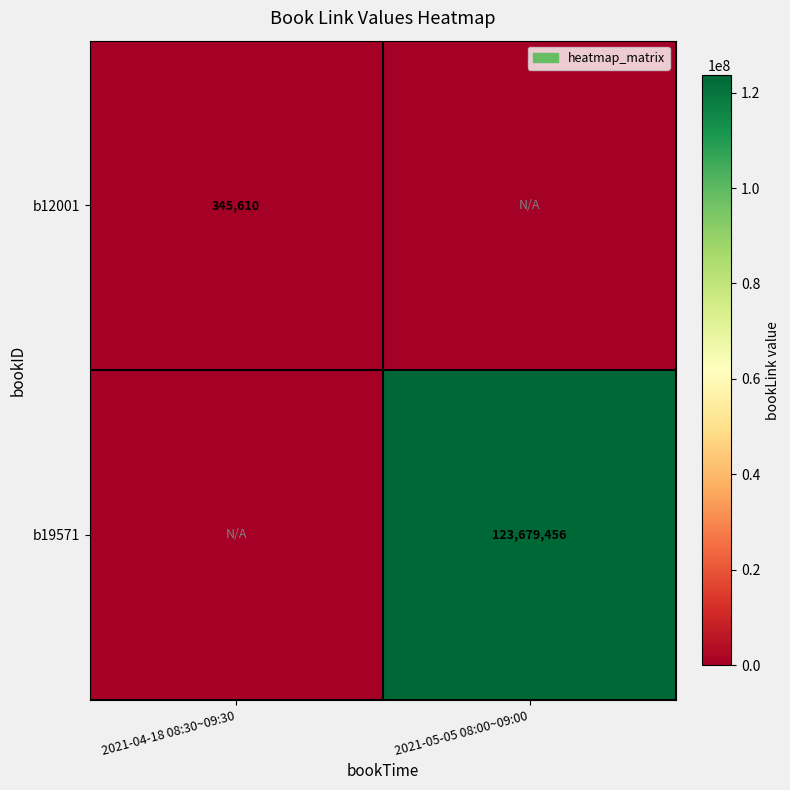

Is it true that b12001 equals 345610 at 2021-04-18 08:30~09:30?

True